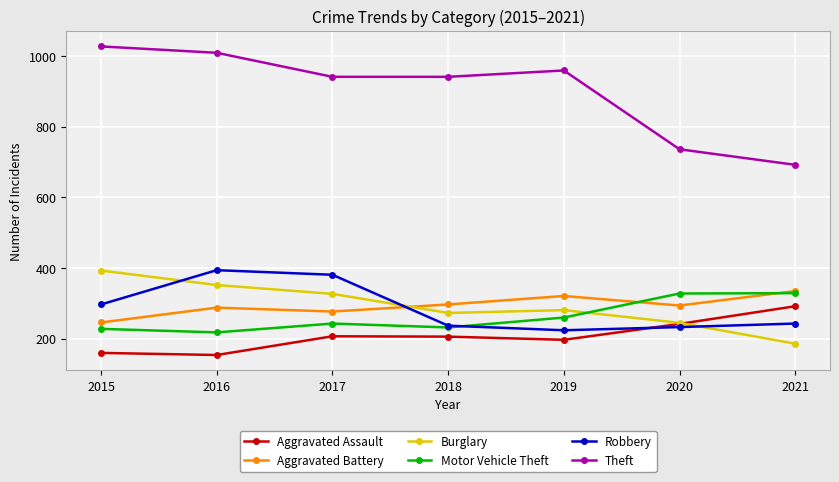

Is this an area chart (filled region under the line)?

No